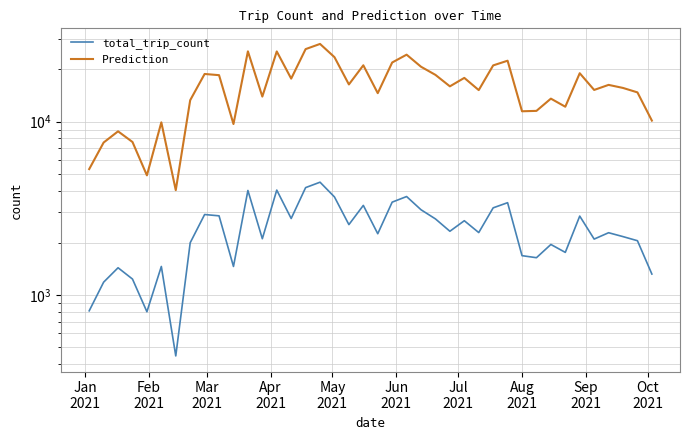

Is the value of total_trip_count at Aug
2021 greater than the value of Prediction at Aug
2021?

No